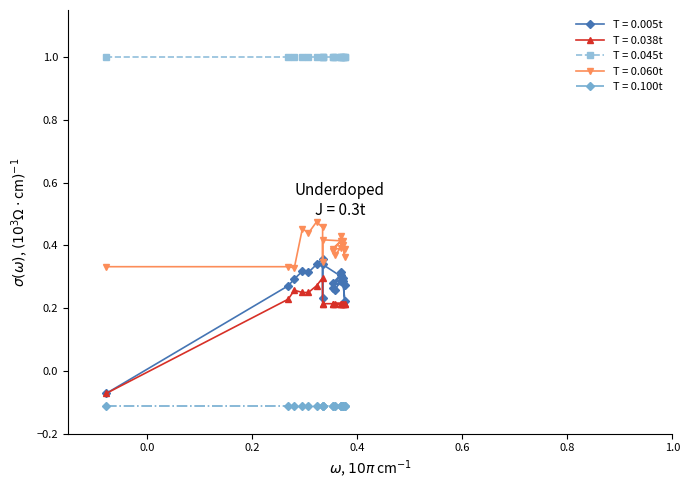

How many positive values does the T = 0.005t series have?

18